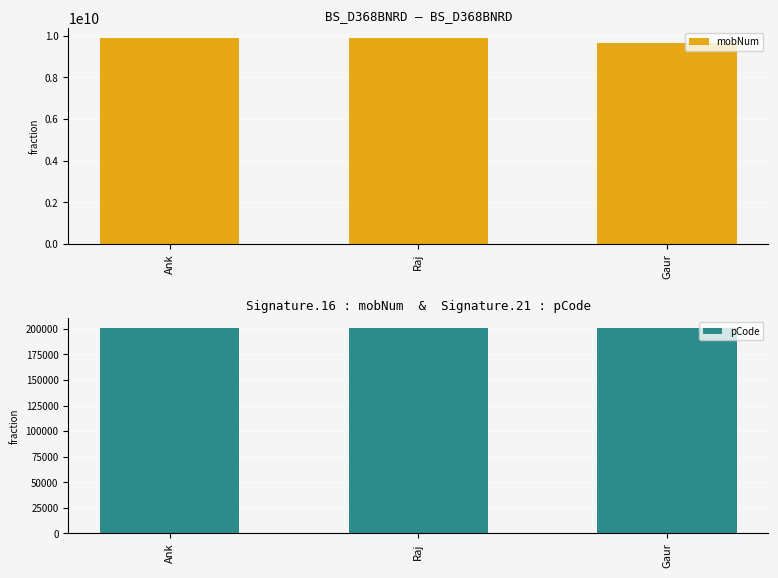

Between Ank and Gaur, which series saw the biggest shift?

mobNum